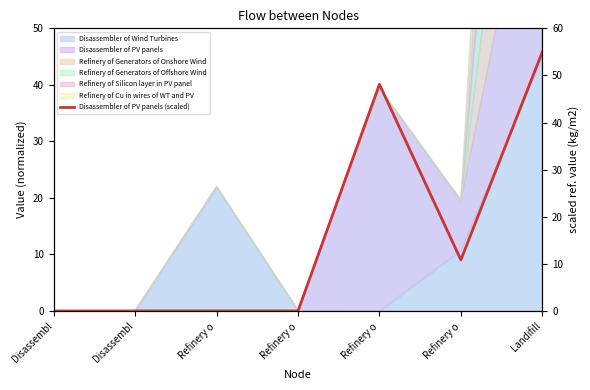

How many lines are shown in the chart?

1